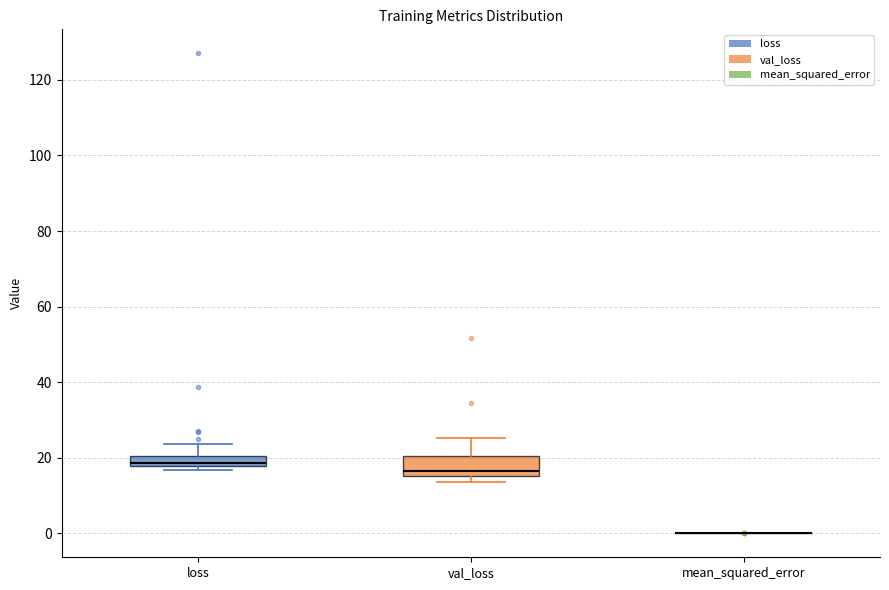

Where is the lower edge of the box for val_loss on the y-axis? The values are not printed on the chart, so give them approximately, as read against the axis.

16